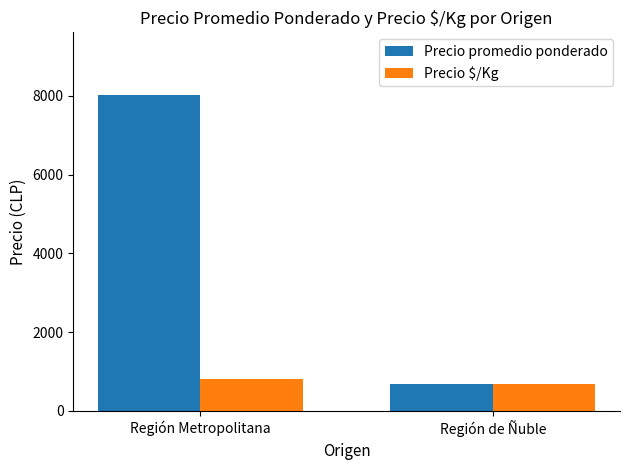

Are the bars grouped side by side (vs. stacked)?

Yes